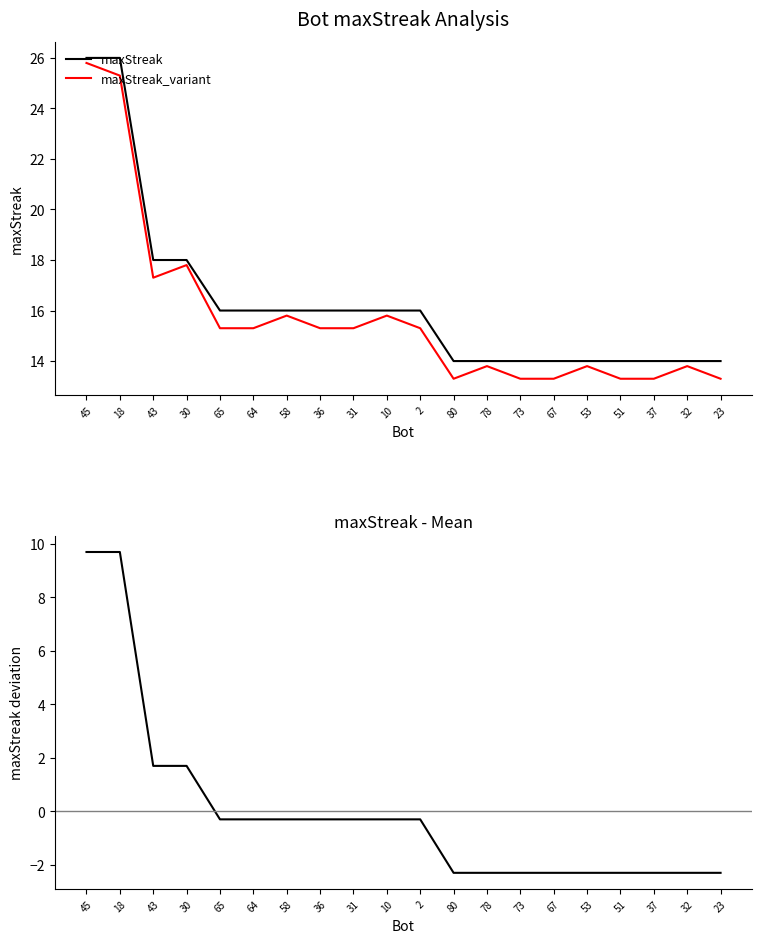

Reading left to right, transcribe all the data shown in this chart.

maxStreak: 45=26.0	18=26.0	43=18.0	30=18.0	65=16.0	64=16.0	58=16.0	36=16.0	31=16.0	10=16.0	2=16.0	80=14.0	78=14.0	73=14.0	67=14.0	53=14.0	51=14.0	37=14.0	32=14.0	23=14.0
maxStreak_variant: 45=25.8	18=25.3	43=17.3	30=17.8	65=15.3	64=15.3	58=15.8	36=15.3	31=15.3	10=15.8	2=15.3	80=13.3	78=13.8	73=13.3	67=13.3	53=13.8	51=13.3	37=13.3	32=13.8	23=13.3
maxStreak - mean: 45=9.7	18=9.7	43=1.7	30=1.7	65=-0.3	64=-0.3	58=-0.3	36=-0.3	31=-0.3	10=-0.3	2=-0.3	80=-2.3	78=-2.3	73=-2.3	67=-2.3	53=-2.3	51=-2.3	37=-2.3	32=-2.3	23=-2.3